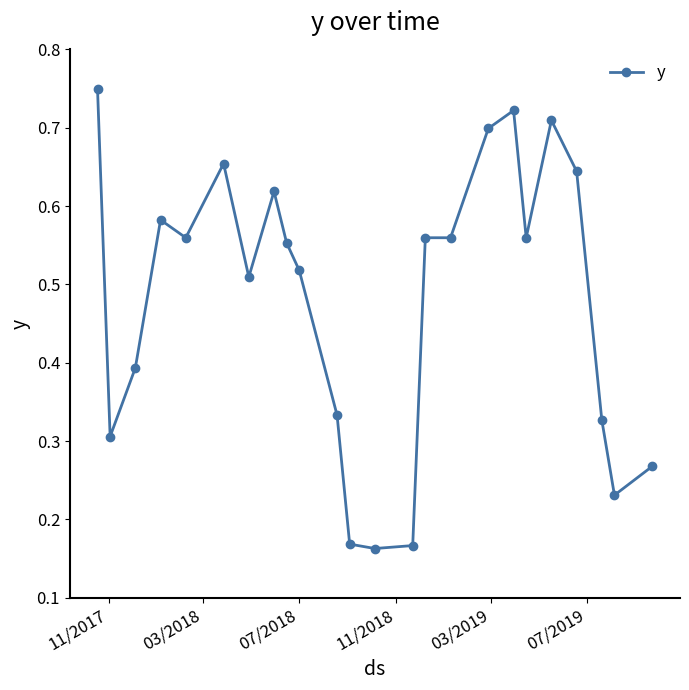

How many values are between 0 and 1?

24